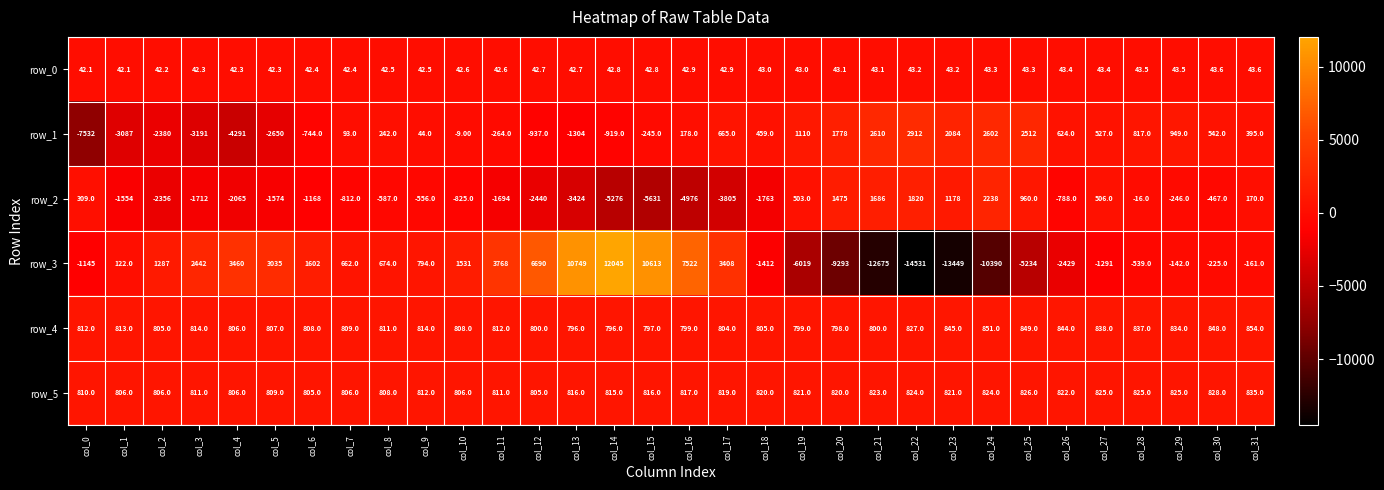

Which series has the largest total across all categories?

row_4